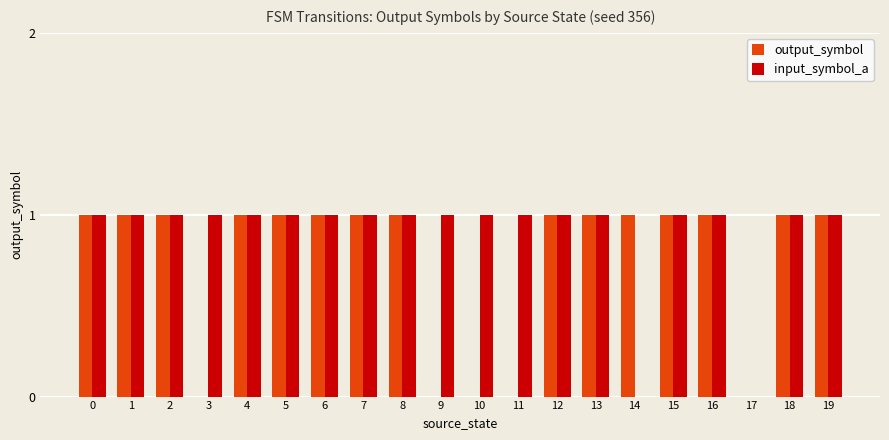

What is the average value of the input_symbol_a series?

1